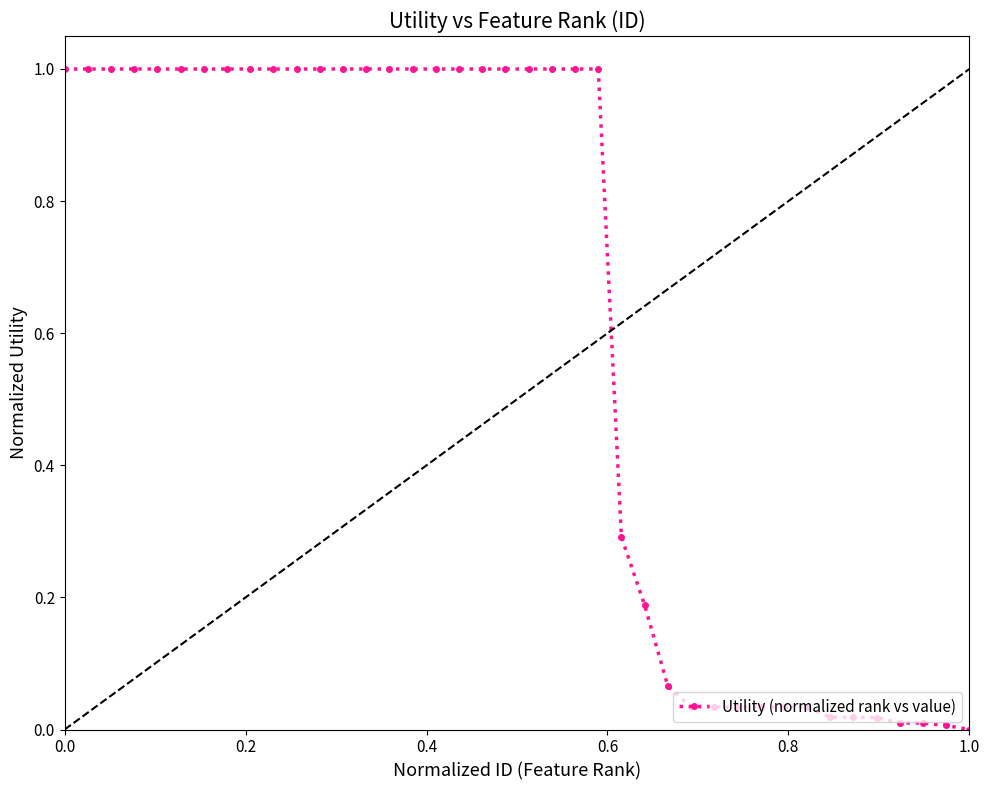

What is the value of the 20th point from the left?

1.0